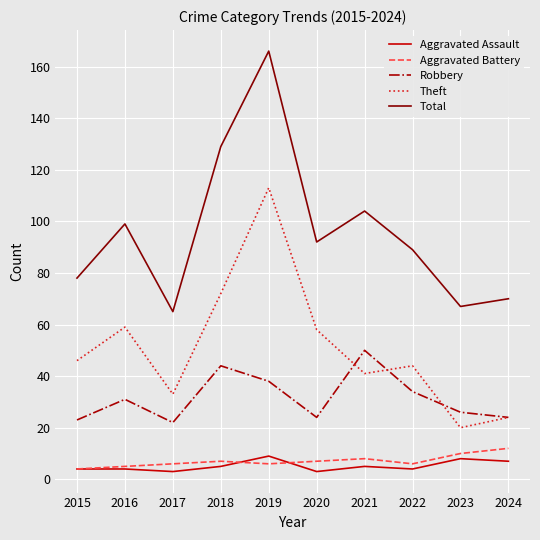

What is the smallest value displayed?

3